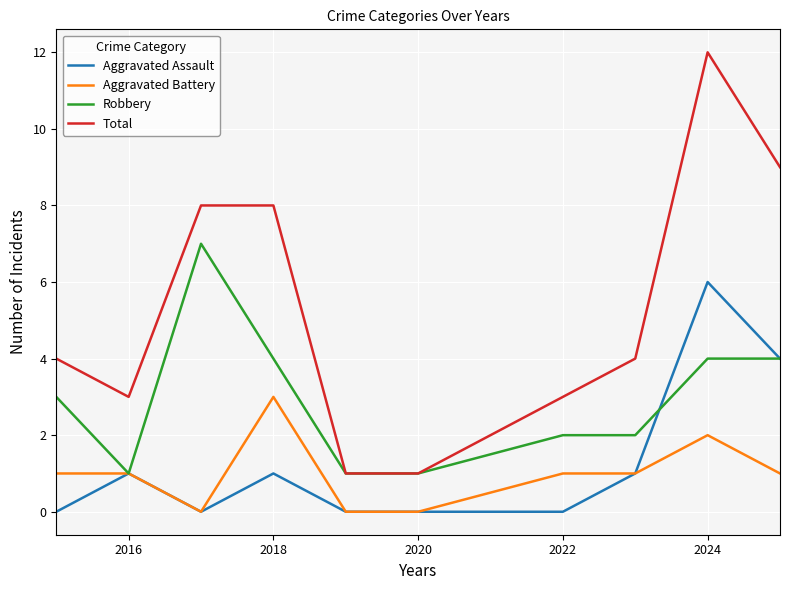

Which series has the widest spread of values?

Total